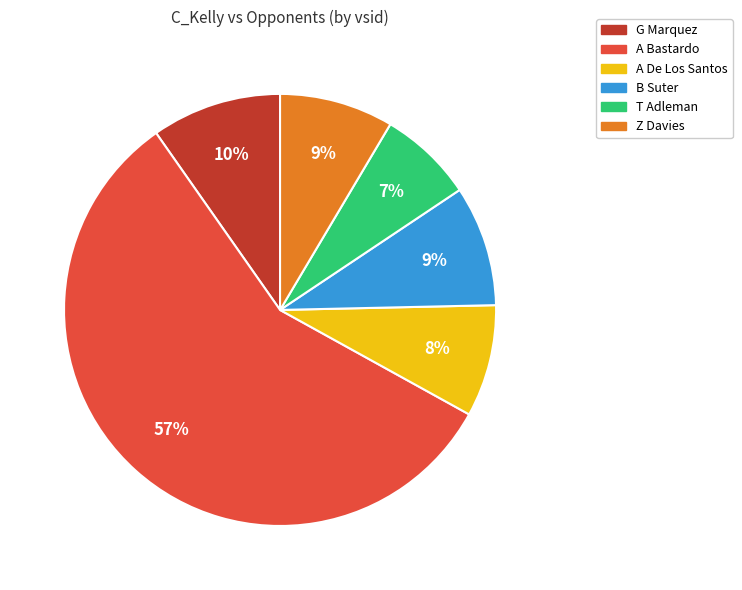

To the nearest percent, what is the difference between the largest and smallest slice percentages?

50%